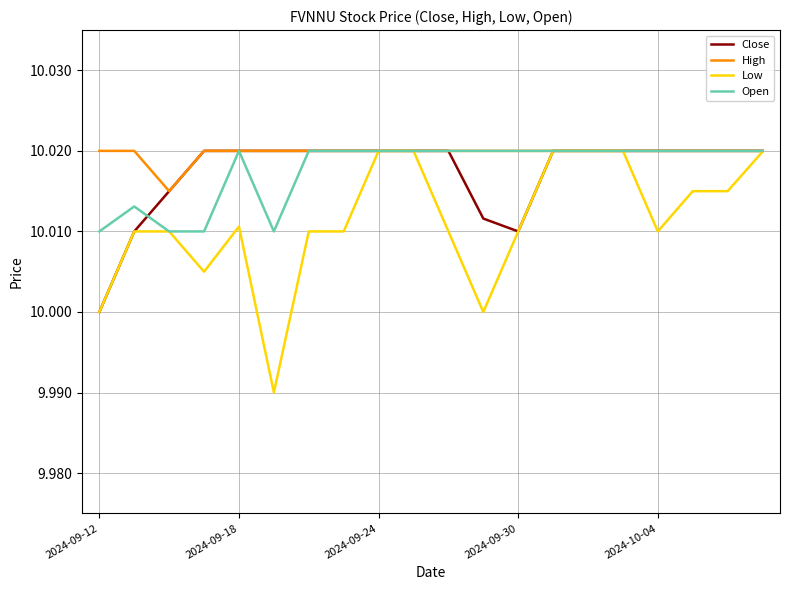

Which series has the widest spread of values?

Low